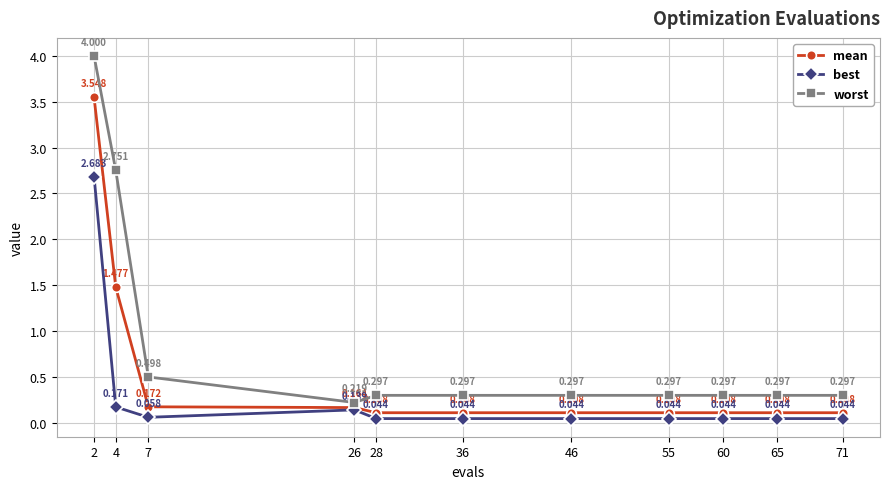

Which series has the widest spread of values?

worst